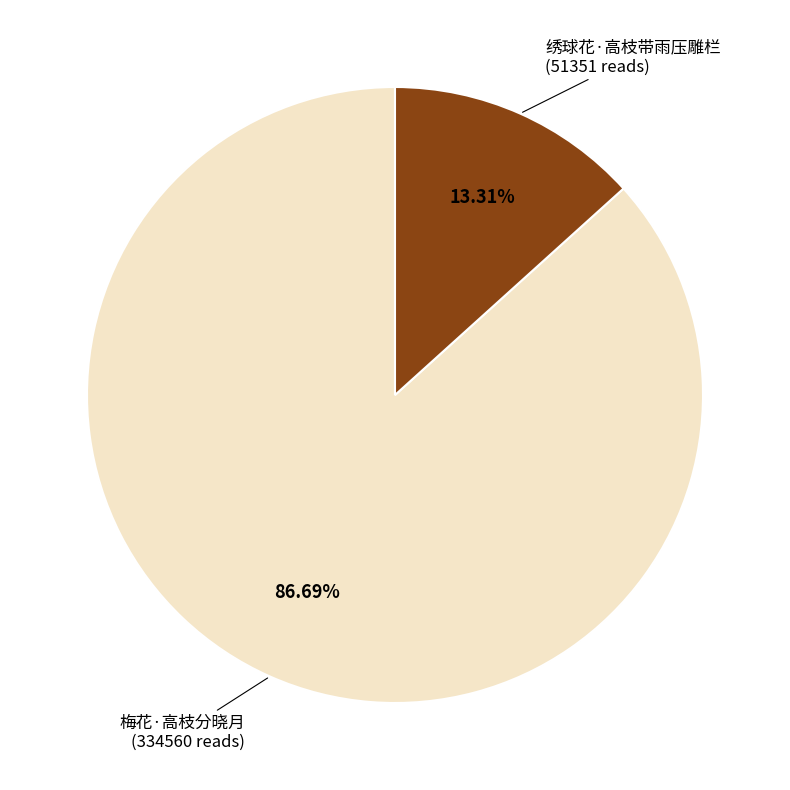

Is there any slice that represents more than half of the pie?

Yes